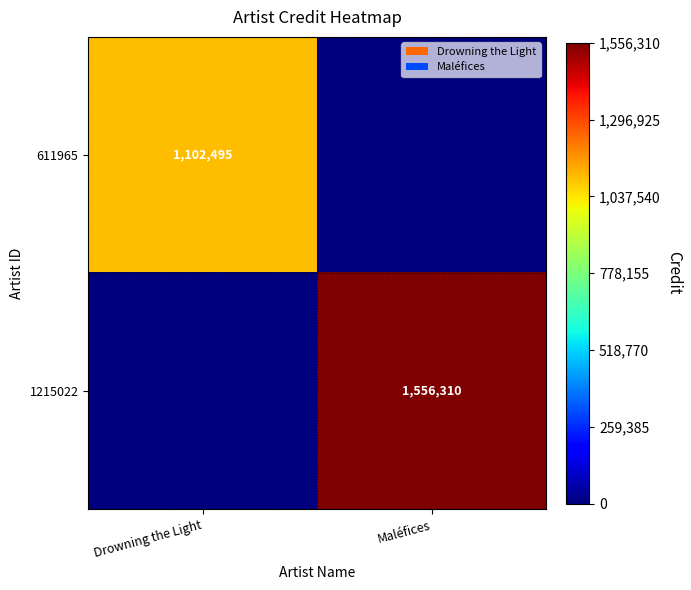

The 1215022 series shows 749949 at Maléfices. True or false?

False